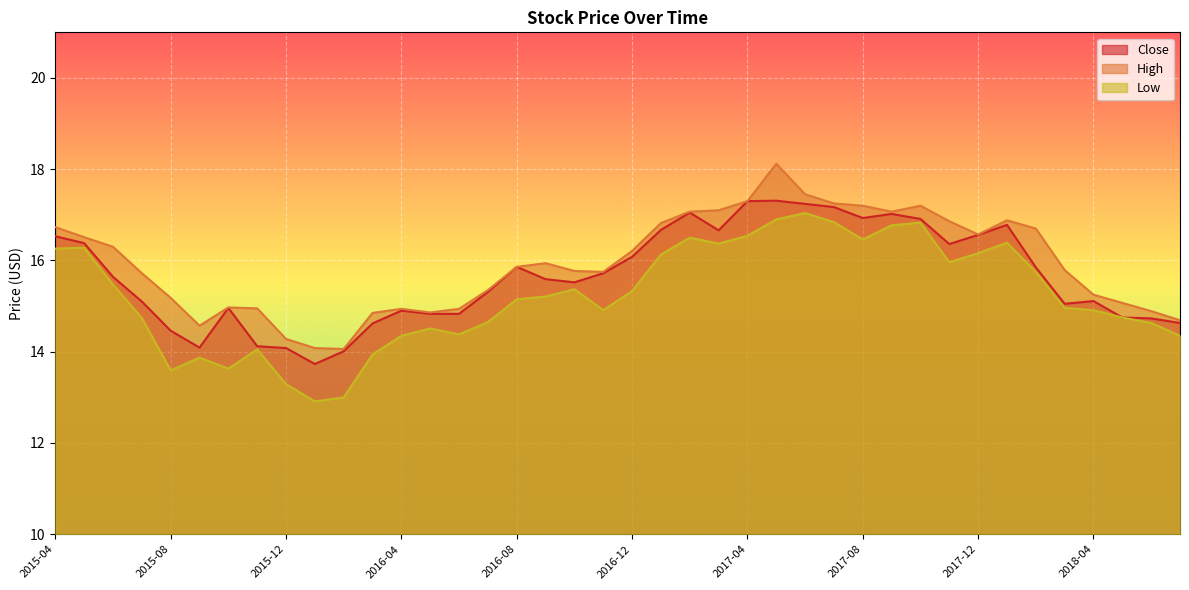

True or false: Close has more than 2 interior local peaks.

True